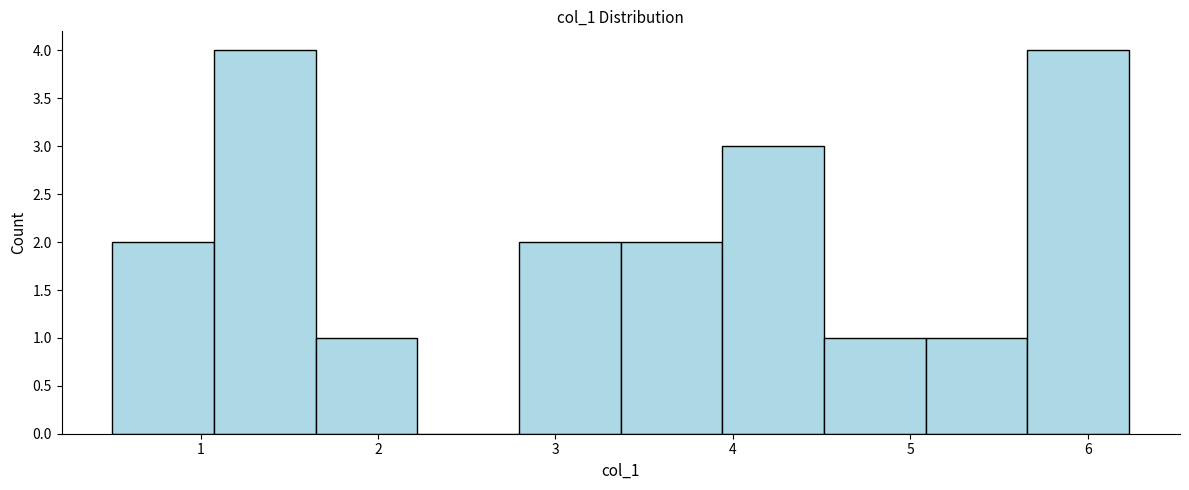

Reading left to right, transcribe this chart: for each bar, give the range it covers on the x-axis and its height. Neither the bar edges nor the heights are printed on the chart, so give them approximately, as read against the axes.

0.5 to 1.1: 2
1.1 to 1.6: 4
1.6 to 2.2: 1
2.2 to 2.8: 0
2.8 to 3.4: 2
3.4 to 3.9: 2
3.9 to 4.5: 3
4.5 to 5.1: 1
5.1 to 5.7: 1
5.7 to 6.2: 4